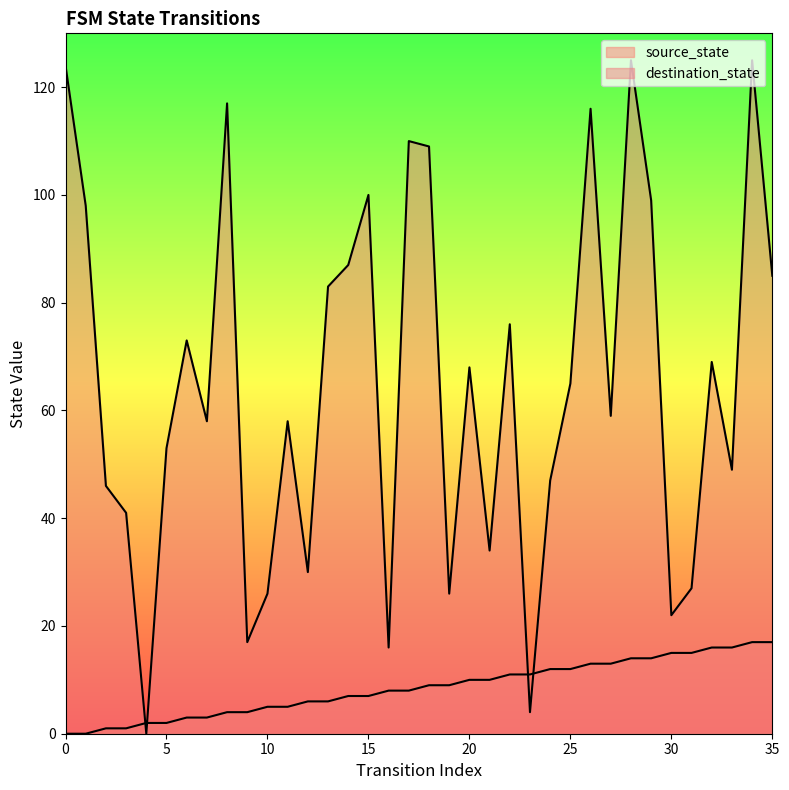

How many distinct data groups are displayed?

2